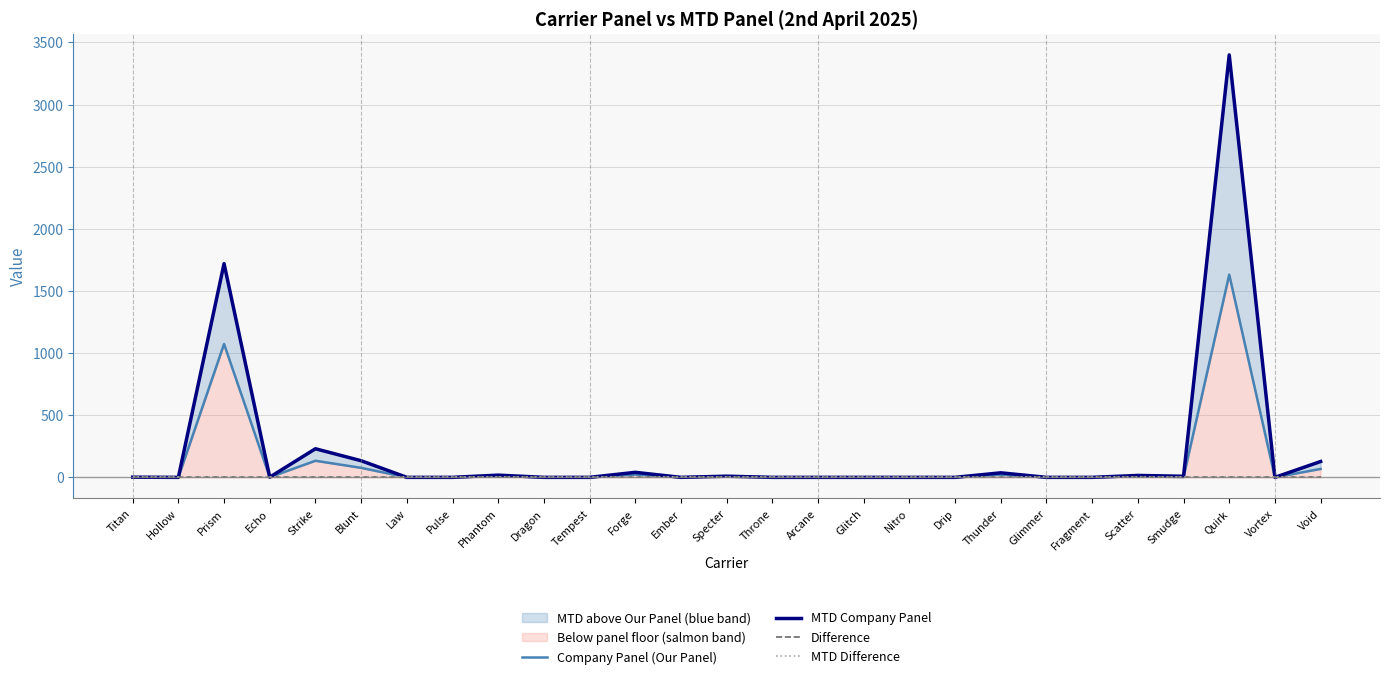

The Company Panel (Our Panel) series shows 0.0 at Hollow. True or false?

True